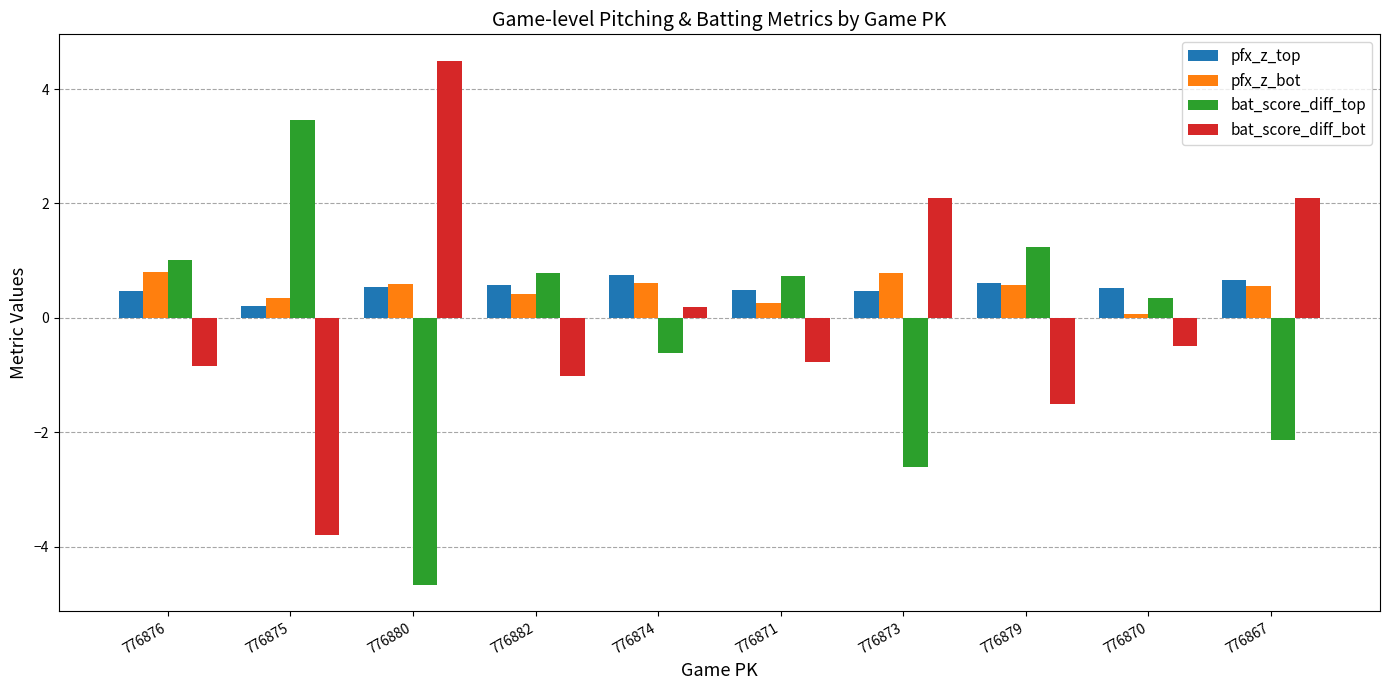

Is it true that bat_score_diff_bot equals -0.8 at 776870?

False